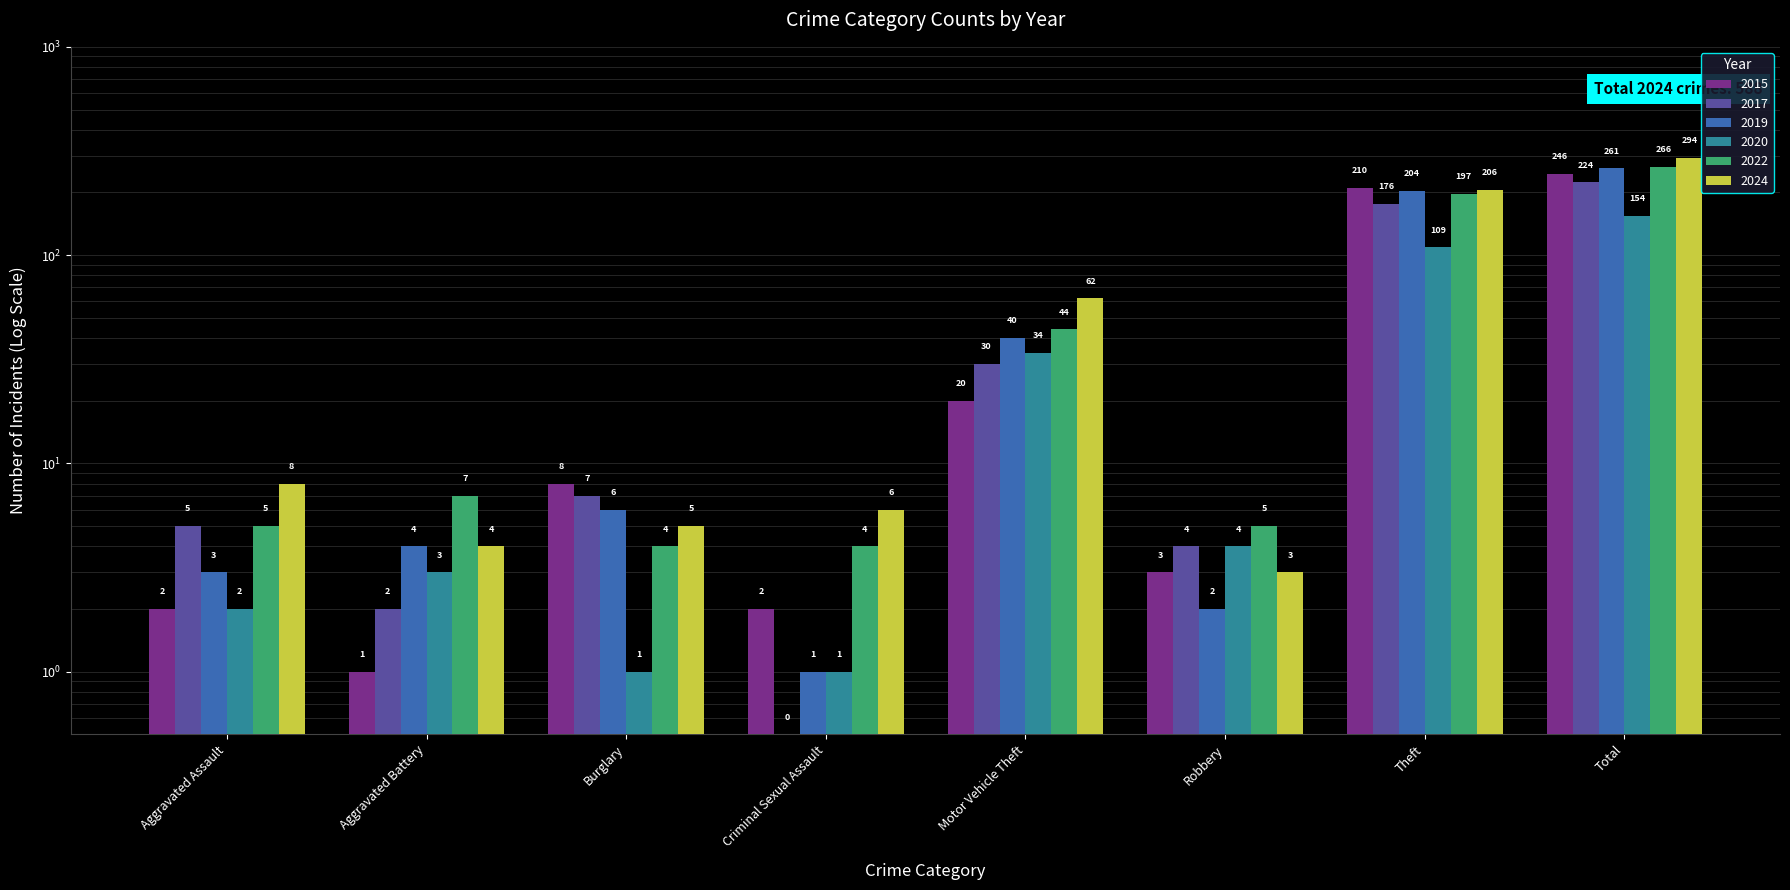

How many groups of bars are there?

8